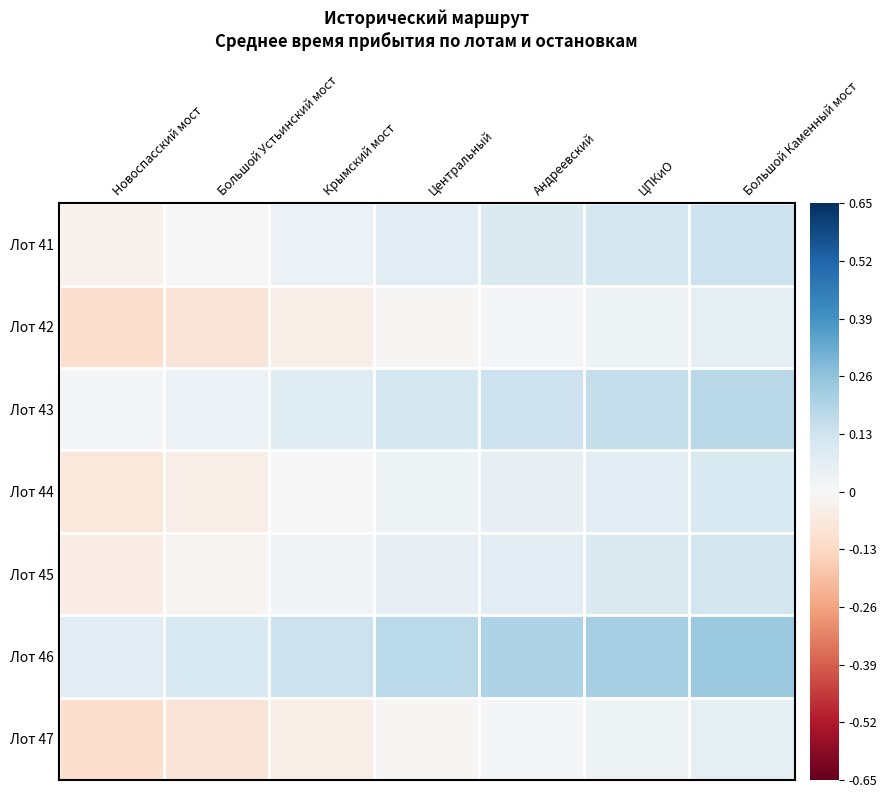

Which series has the largest total across all categories?

Лот 46